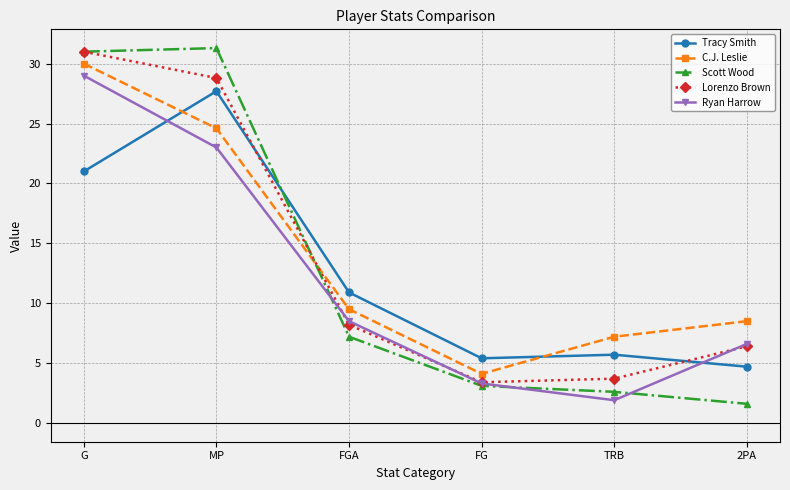

What is the difference between the highest and lowest values at FG?

2.3